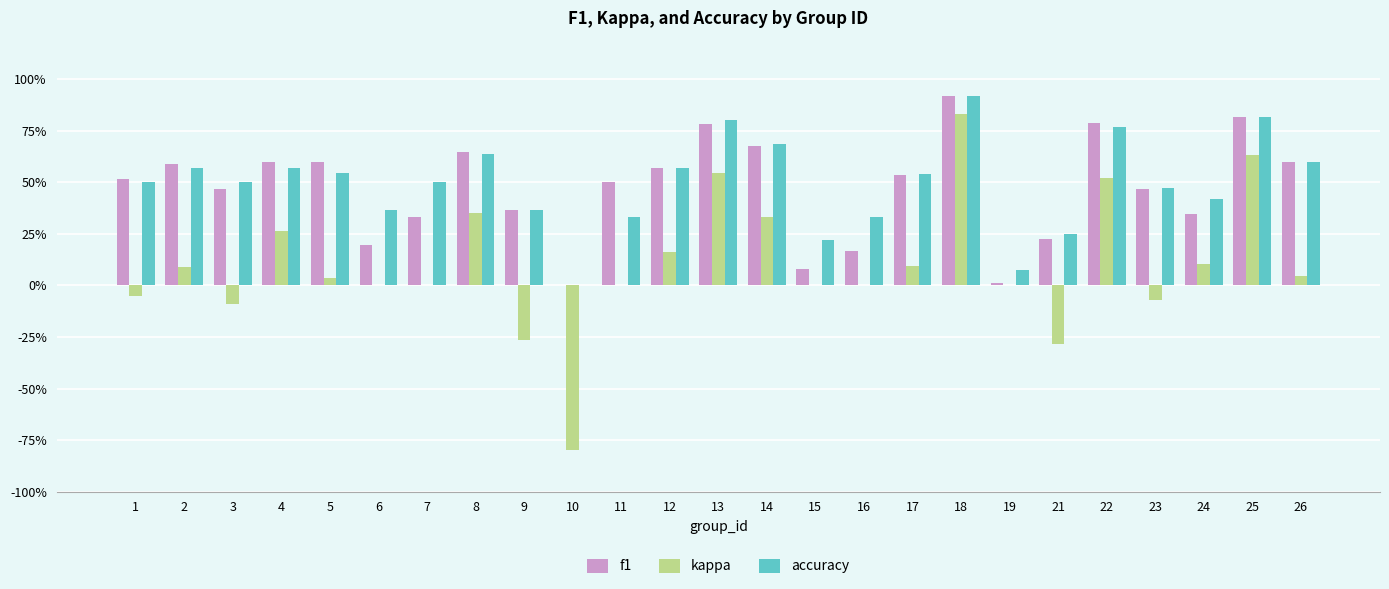

Which has a higher value, 6 or 19?

6